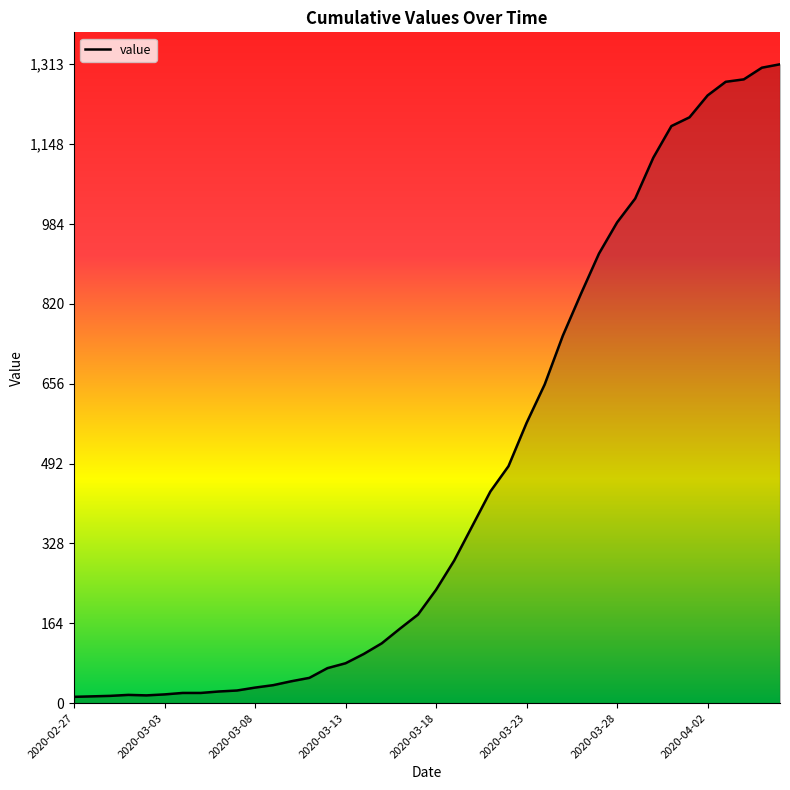

What is the maximum value shown in the chart?

1313